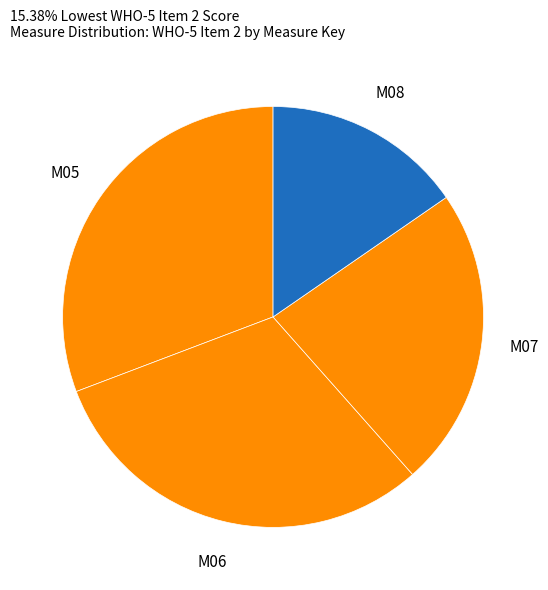

Does M05 account for over 50% of the chart?

No